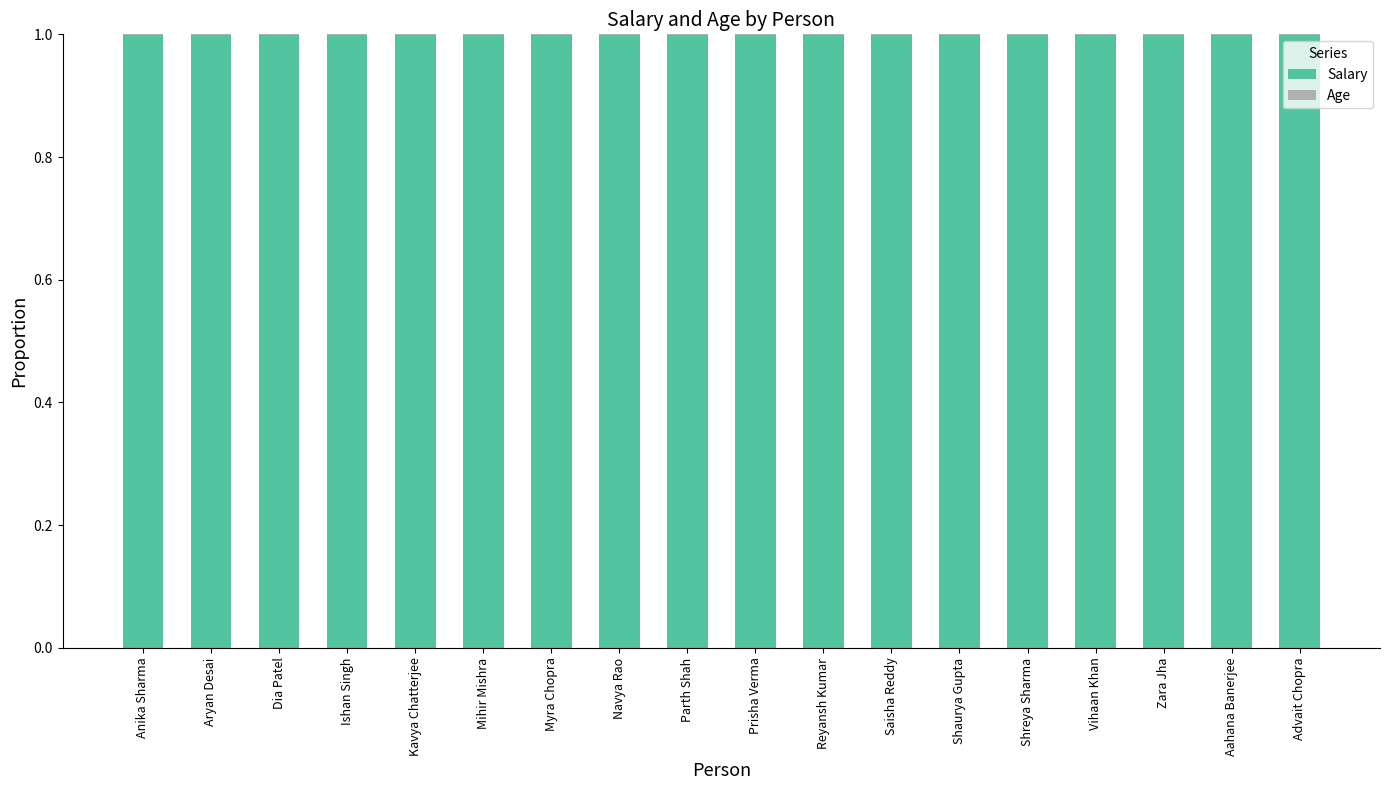

The Salary series shows 0.5 at Prisha Verma. True or false?

False